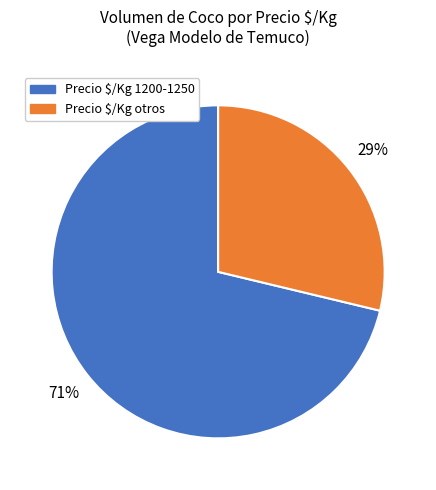

To the nearest percent, what is the average slice percentage?

50%